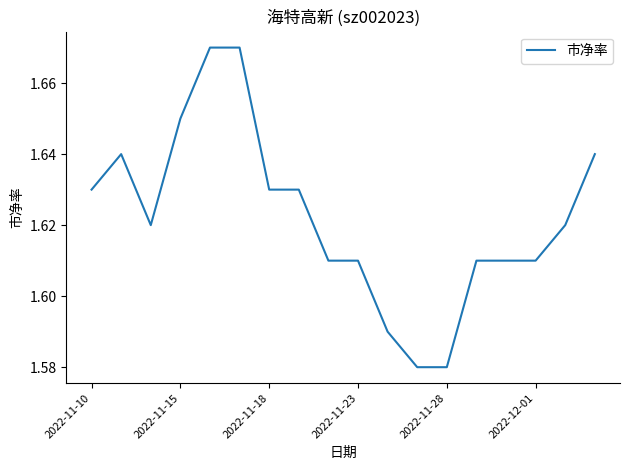

Is this an area chart (filled region under the line)?

No